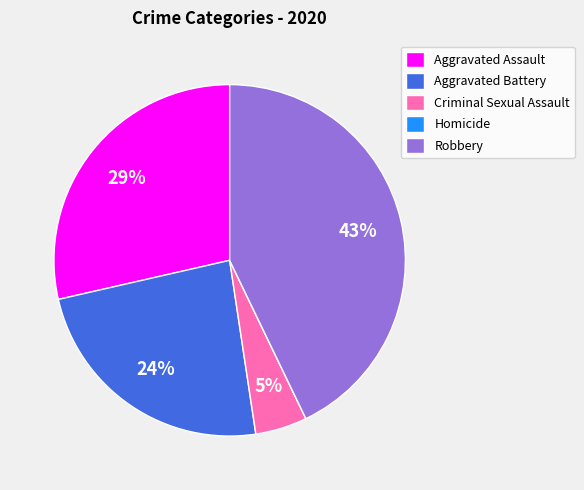

Which slice is the largest?

Robbery